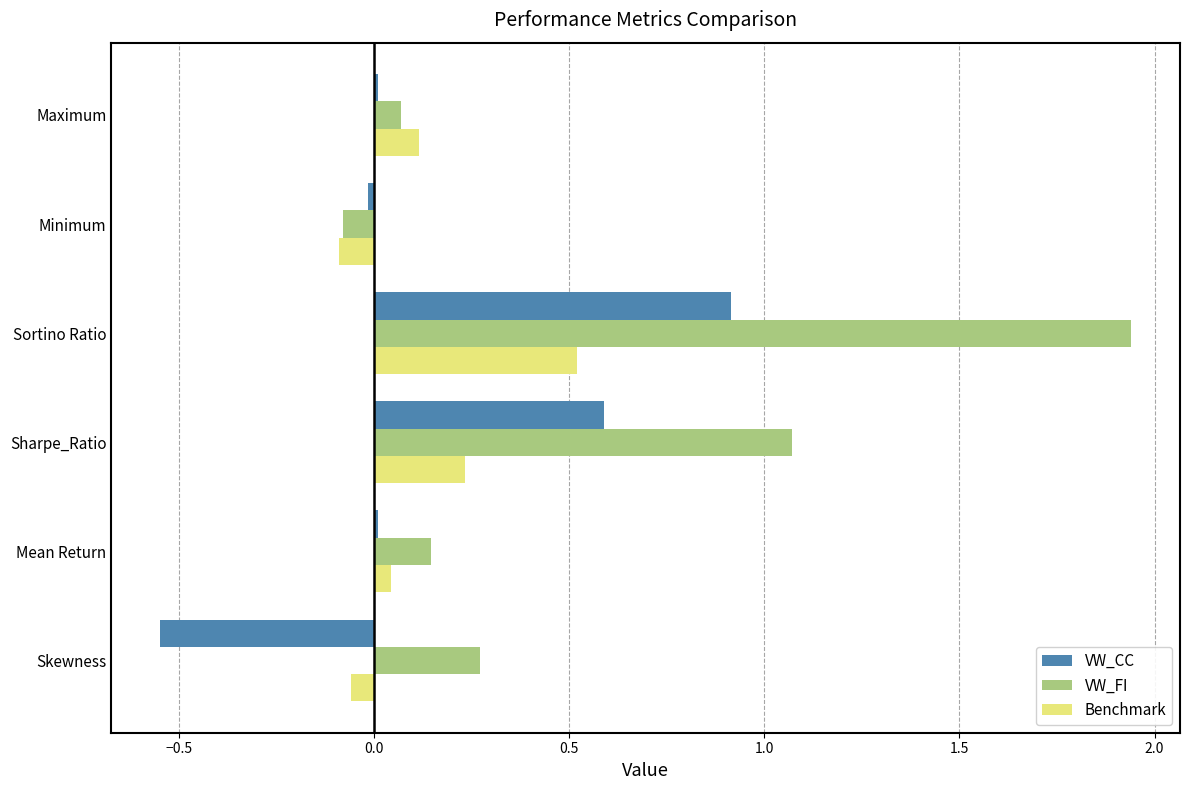

True or false: Benchmark has a value of -0.0 at Minimum.

False